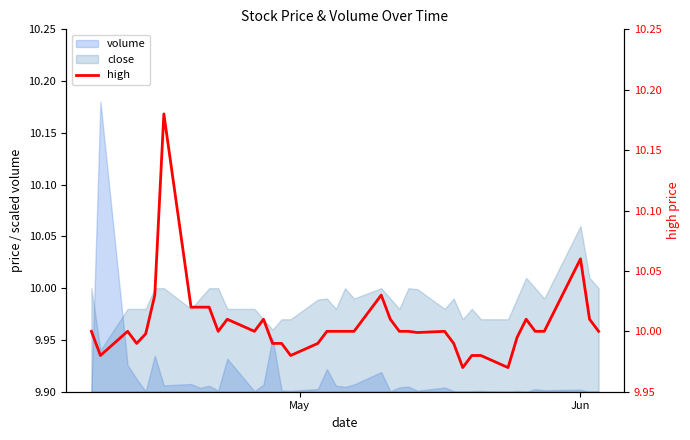

How many interior local peaks (higher than both neighbors) does the data have?

8